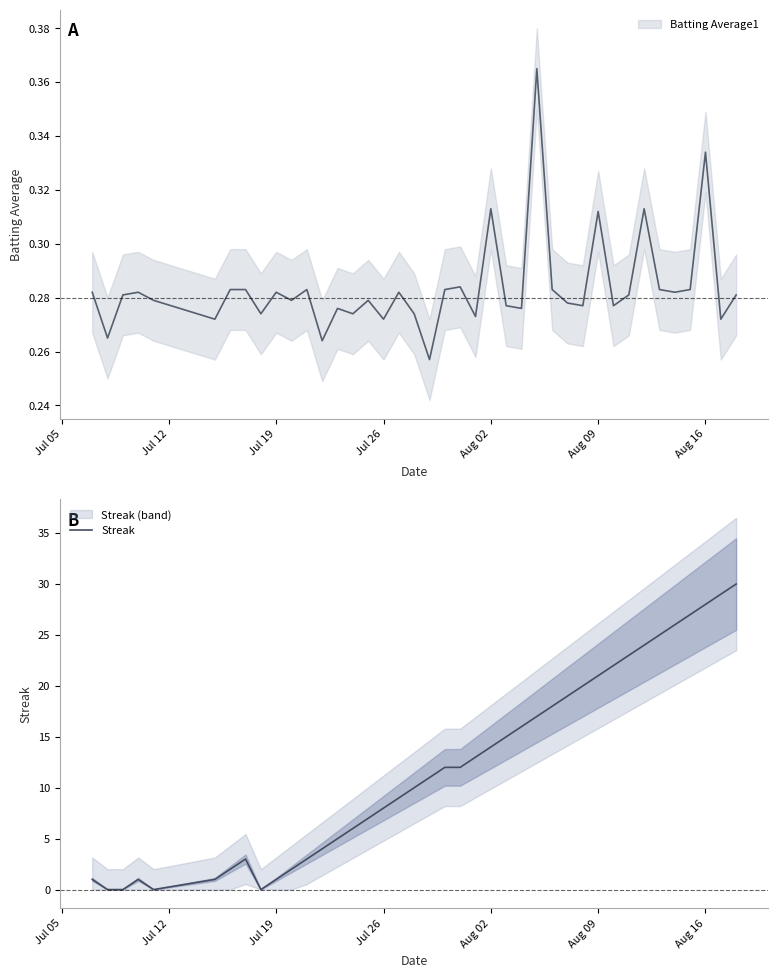

The Streak series shows 2 at Jul 26. True or false?

False